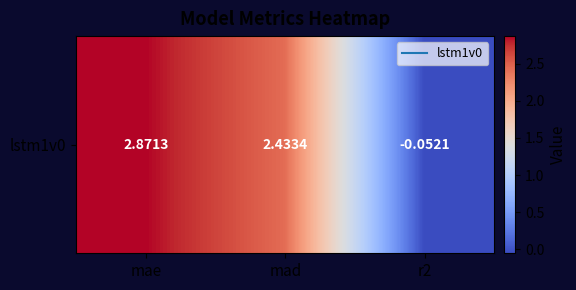

What is the average value?

1.8